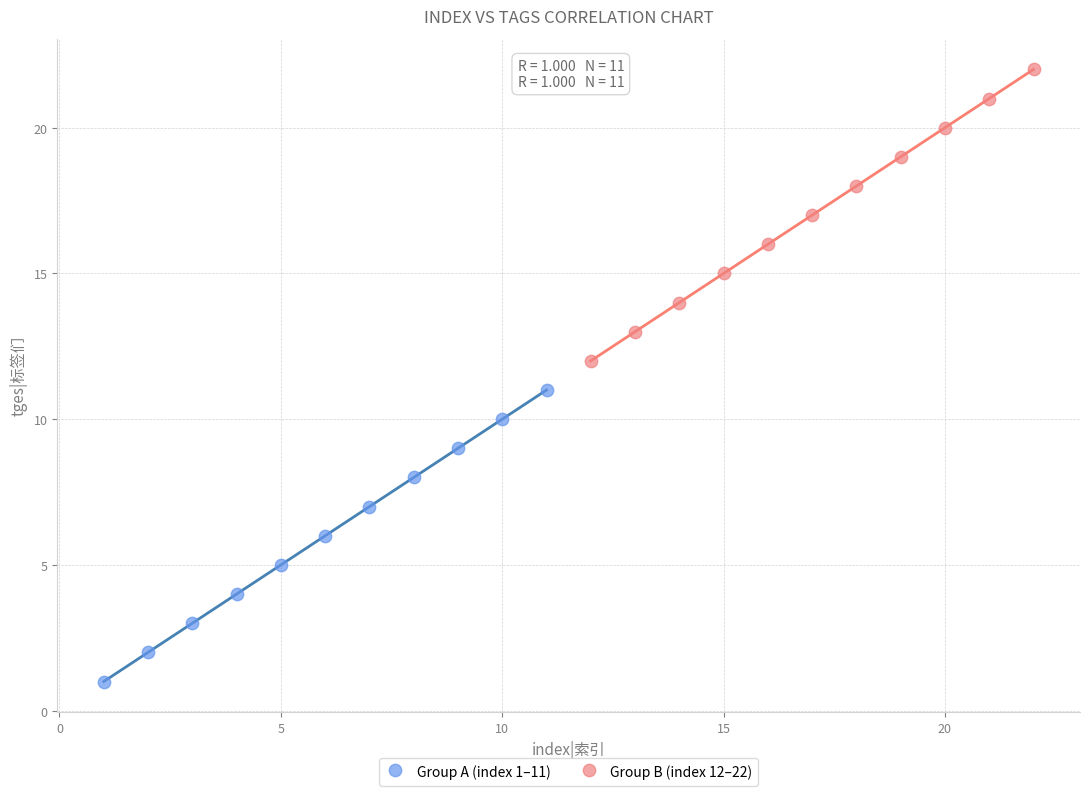

Which series reaches the minimum Y coordinate?

Group A (index 1–11)